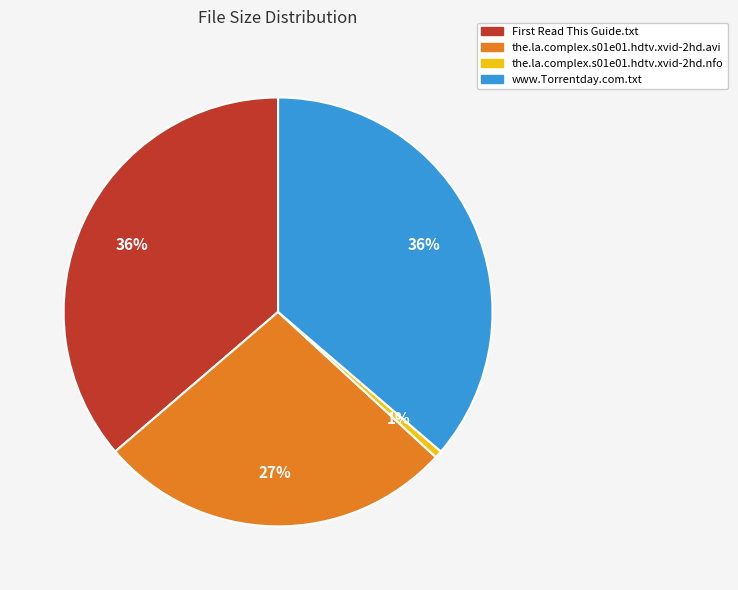

Is www.Torrentday.com.txt the majority of the pie?

No